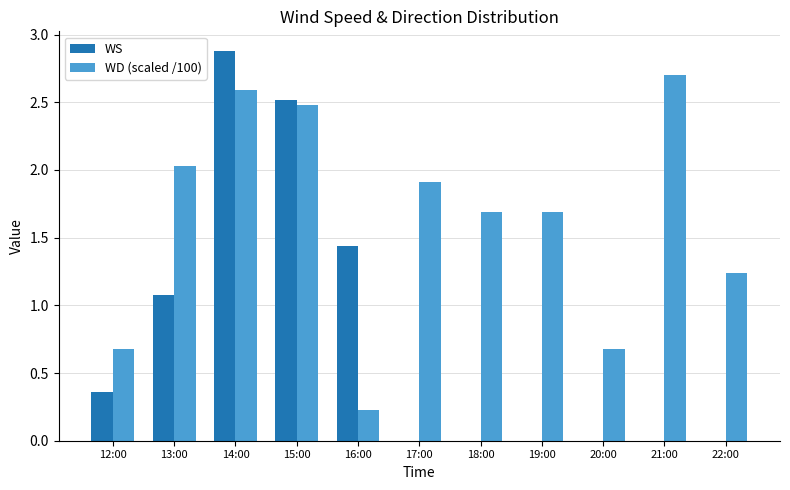

At which category is the sum across all series the highest?

14:00